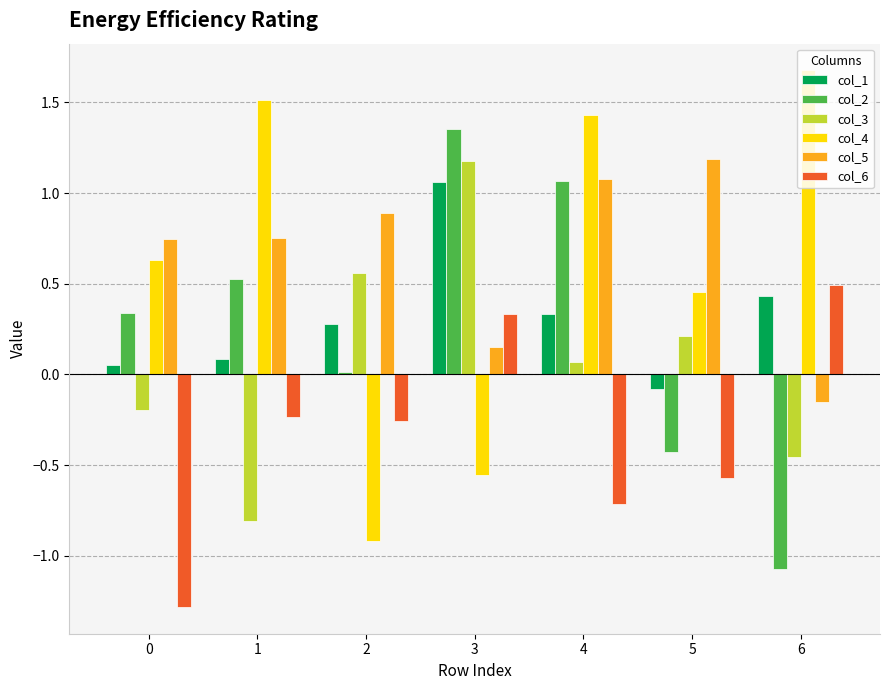

What is the difference between the second highest and second lowest values in the col_3 series?

1.0